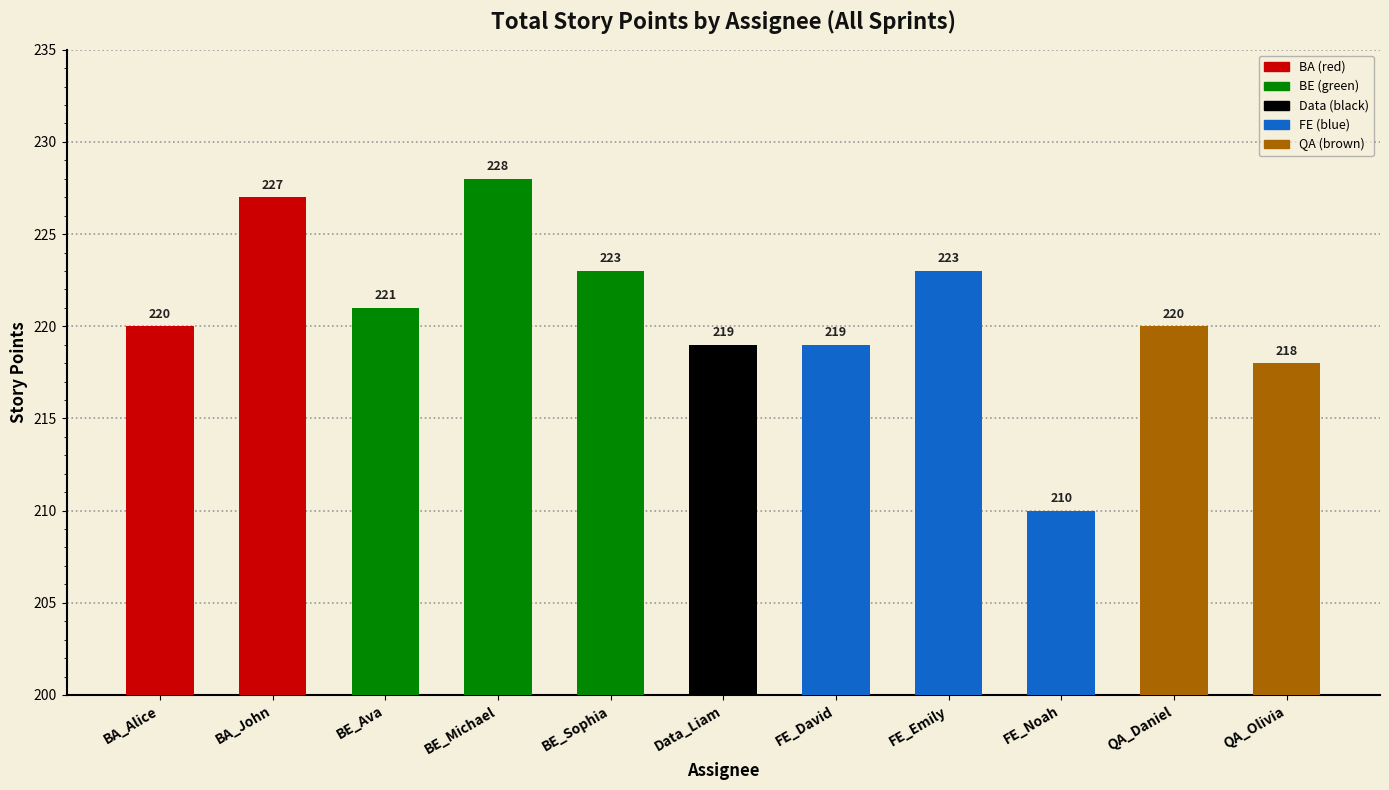

What is the change in value from BE_Sophia to FE_David?

-4